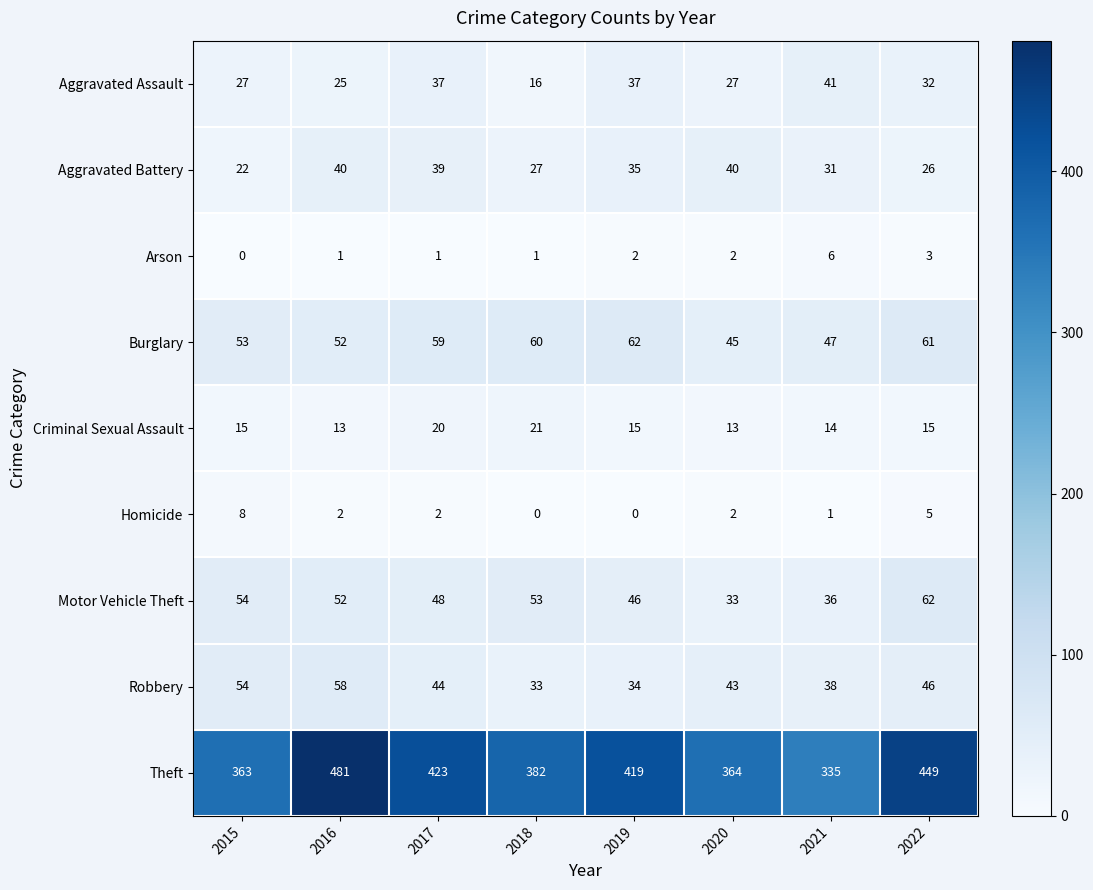

What is the maximum value shown in the chart?

481